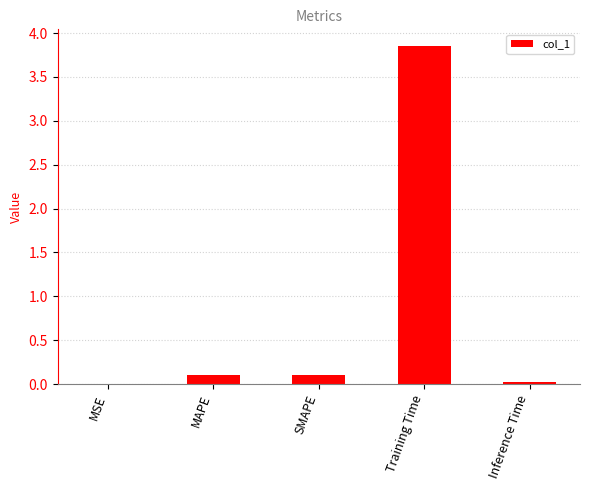

The chart shows a value of 0.0 at MSE. True or false?

True